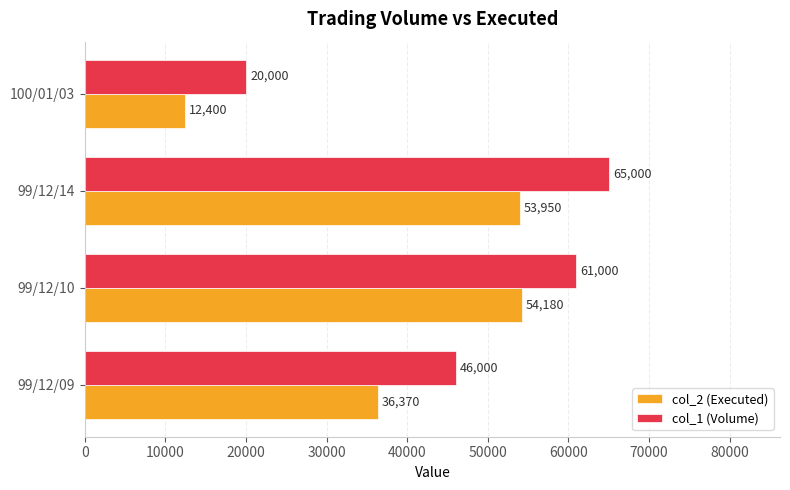

Is it true that col_1 (Volume) equals 65000 at 99/12/14?

True